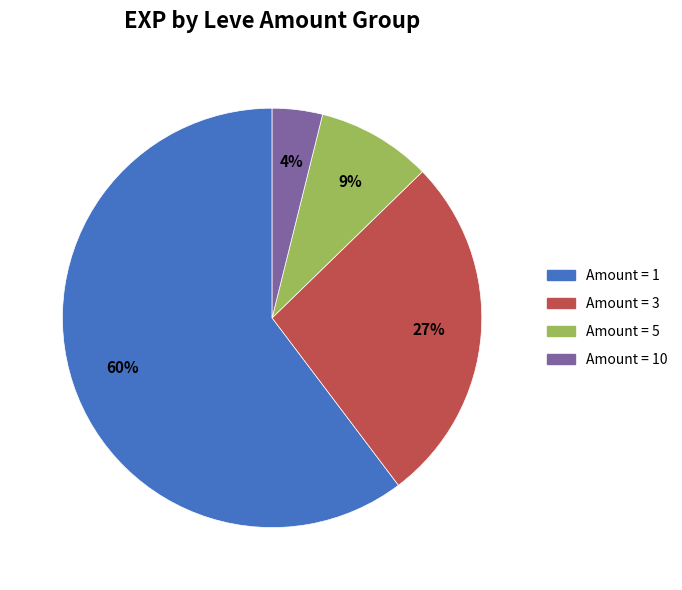

To the nearest percent, what is the average slice percentage?

25%